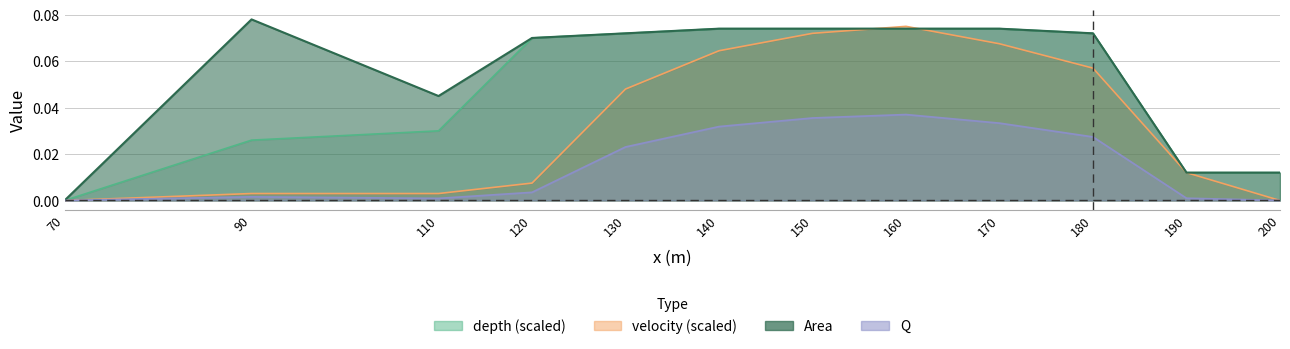

The value of velocity at 90 is 0.0. True or false?

True